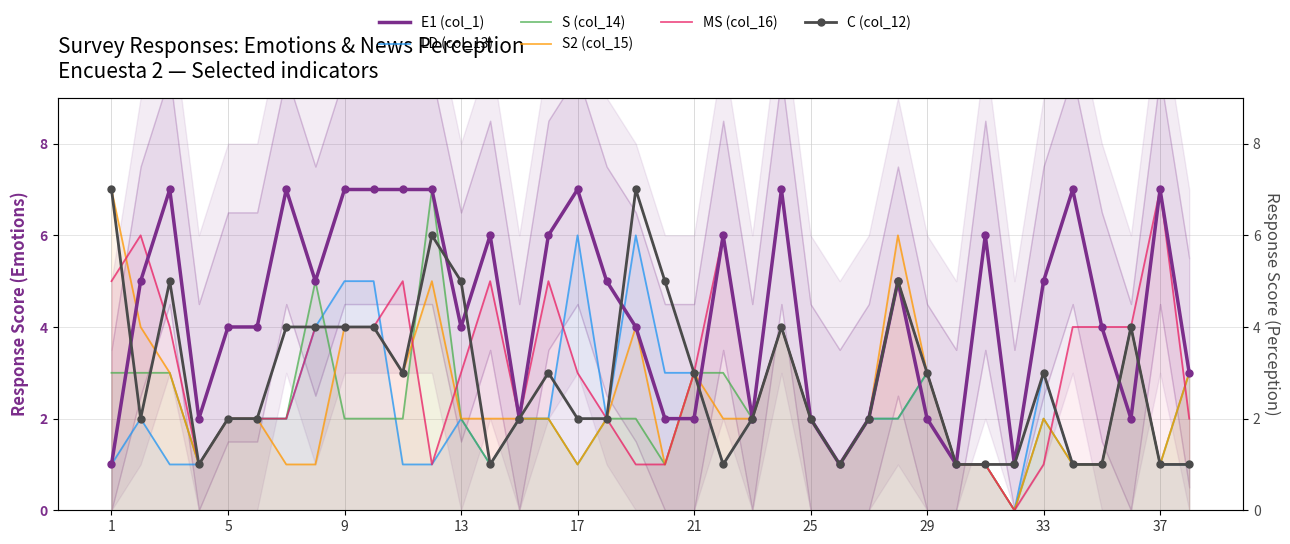

In S (col_14), how many points are higher than both neighbors (excluding endpoints)?

6